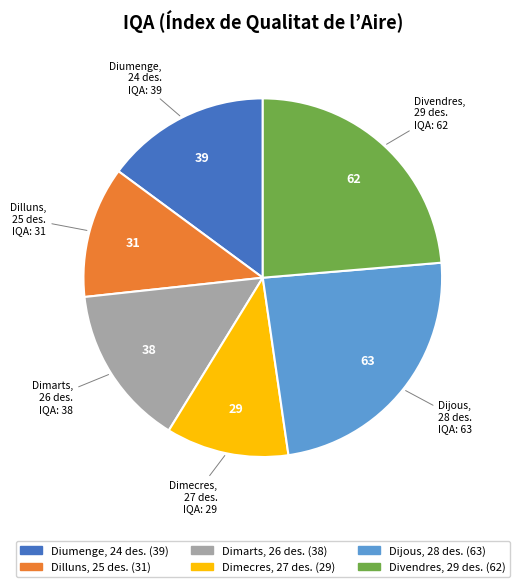

Is there a majority slice in this chart?

No